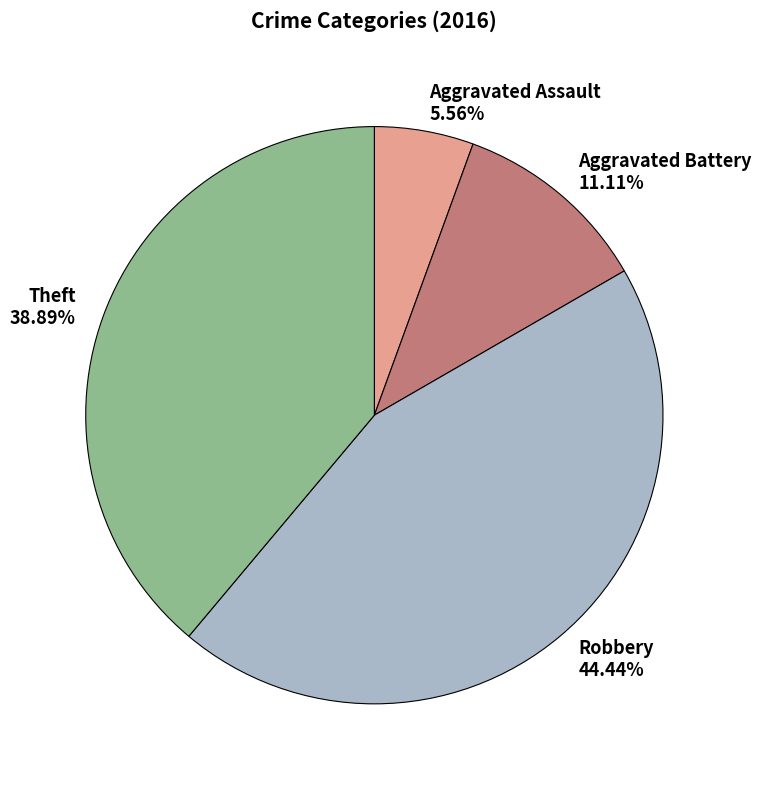

Which slice is the smallest?

Aggravated Assault